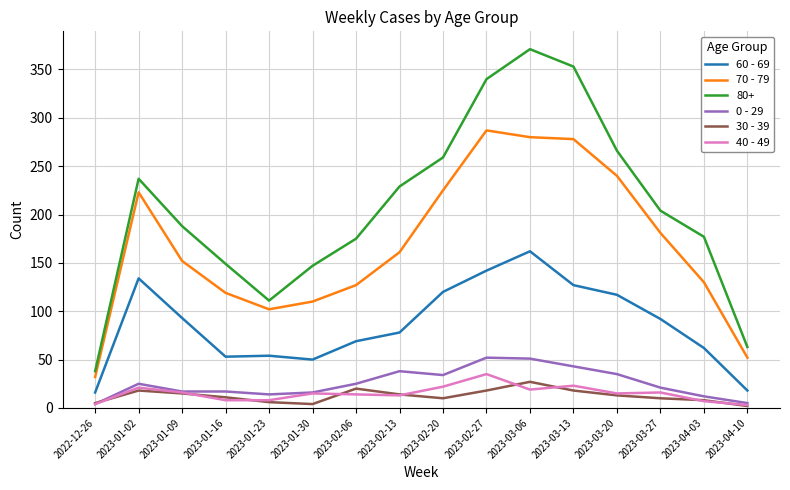

True or false: 70 - 79 and 60 - 69 intersect in this chart.

False